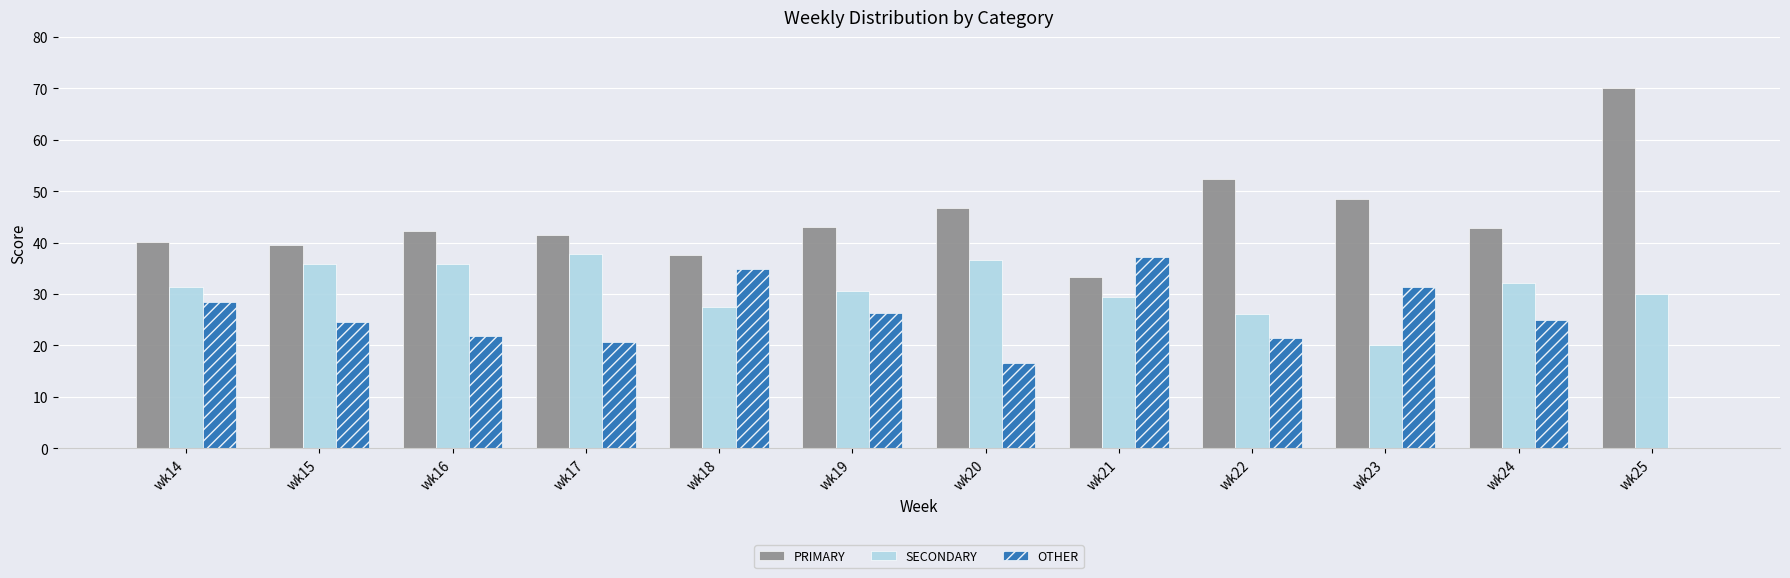

How many series are shown in this chart?

3